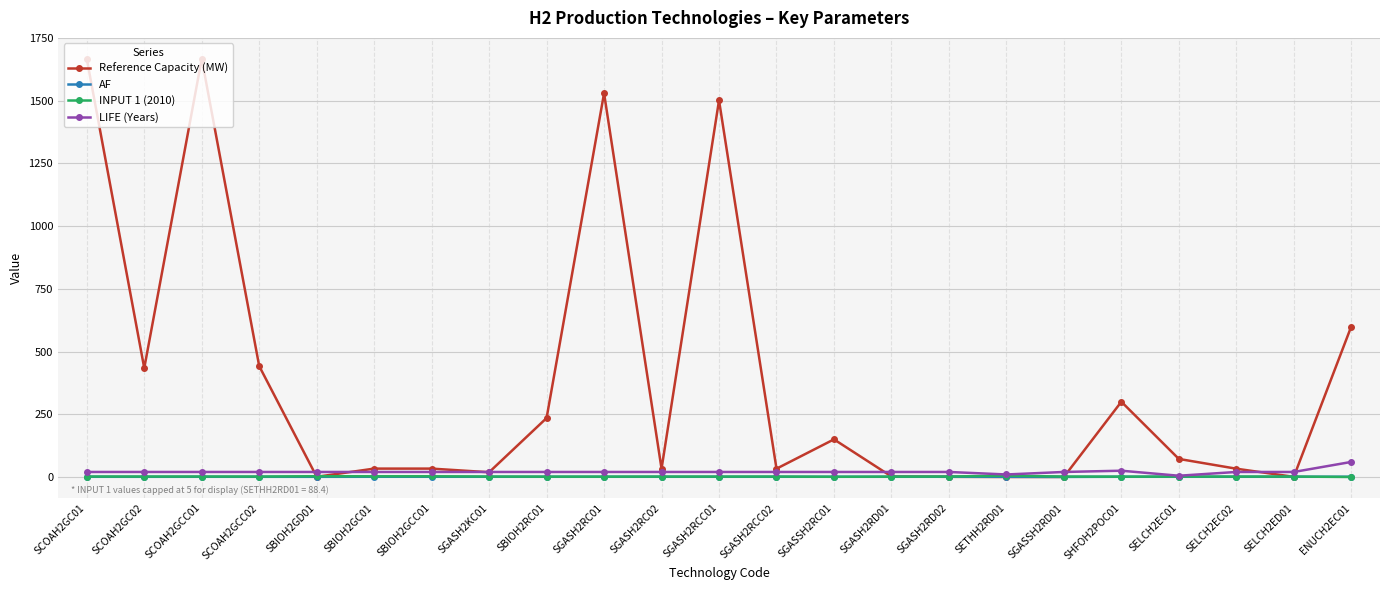

After their last crossing, which series has the higher values: LIFE (Years) or Reference Capacity (MW)?

Reference Capacity (MW)